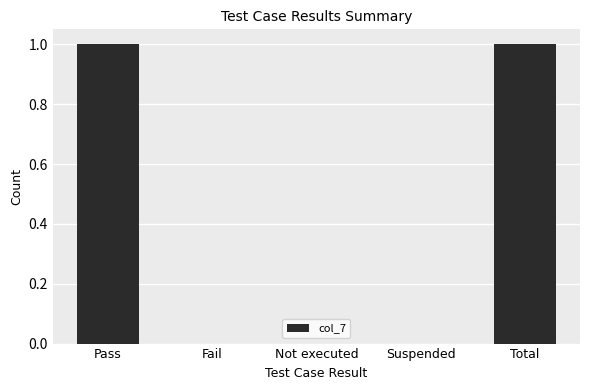

What is the ratio of the value at Total to the value at Pass?

1.0